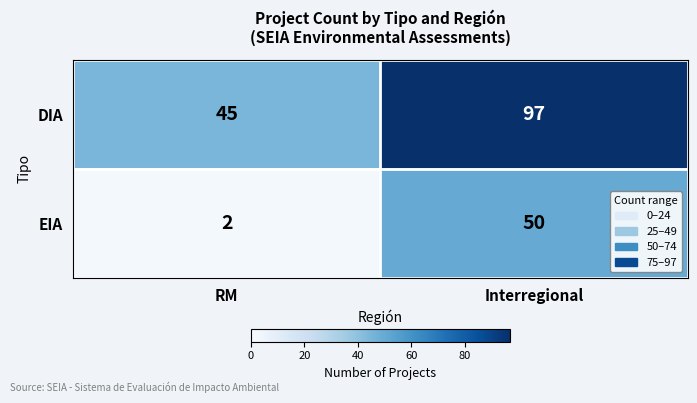

Reading left to right, what are all the values shown in this chart?

DIA: 45	97
EIA: 2	50